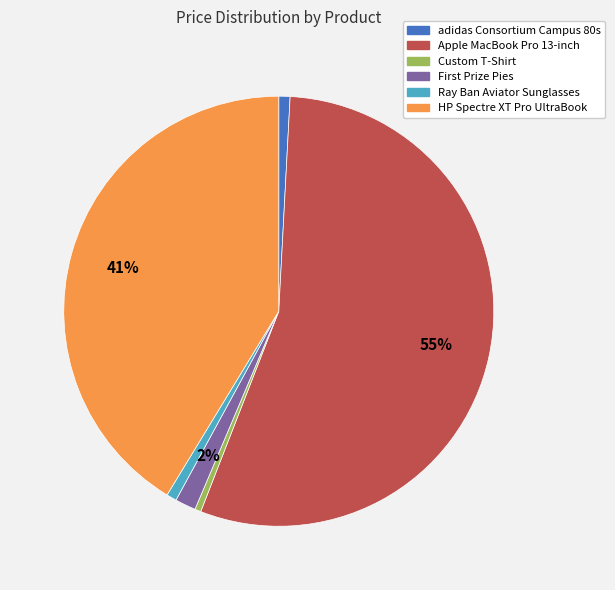

To the nearest percent, what is the difference between the Custom T-Shirt and HP Spectre XT Pro UltraBook slice percentages?

41%